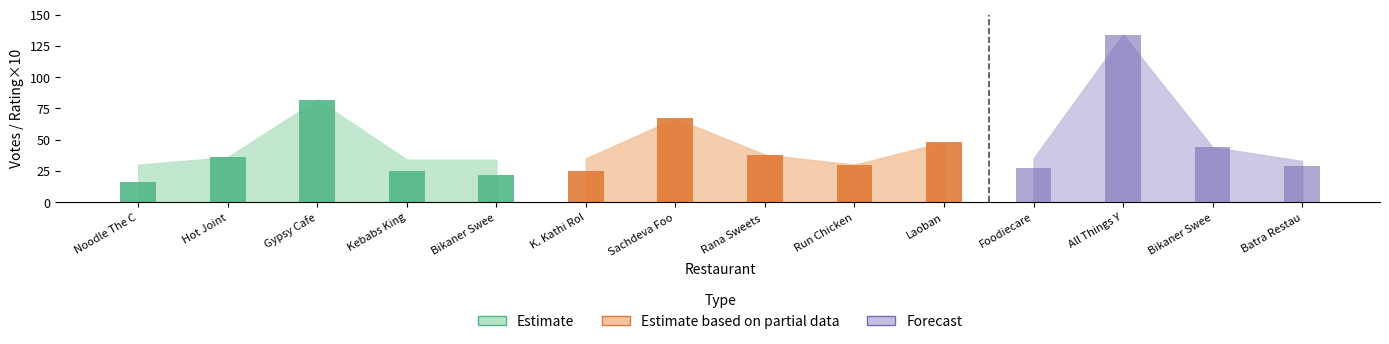

The value of VOTES at Sachdeva Foods is 40.2. True or false?

False